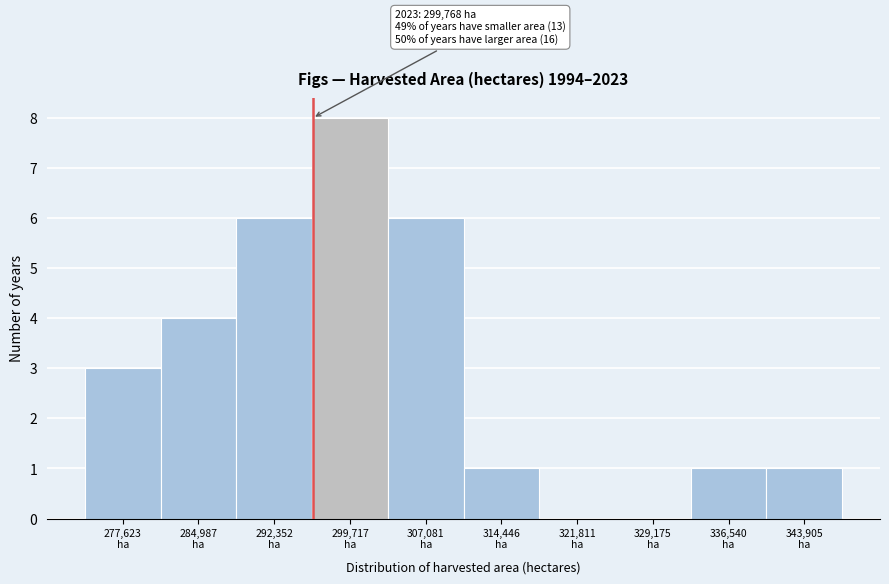

What is the sum of all values?

30